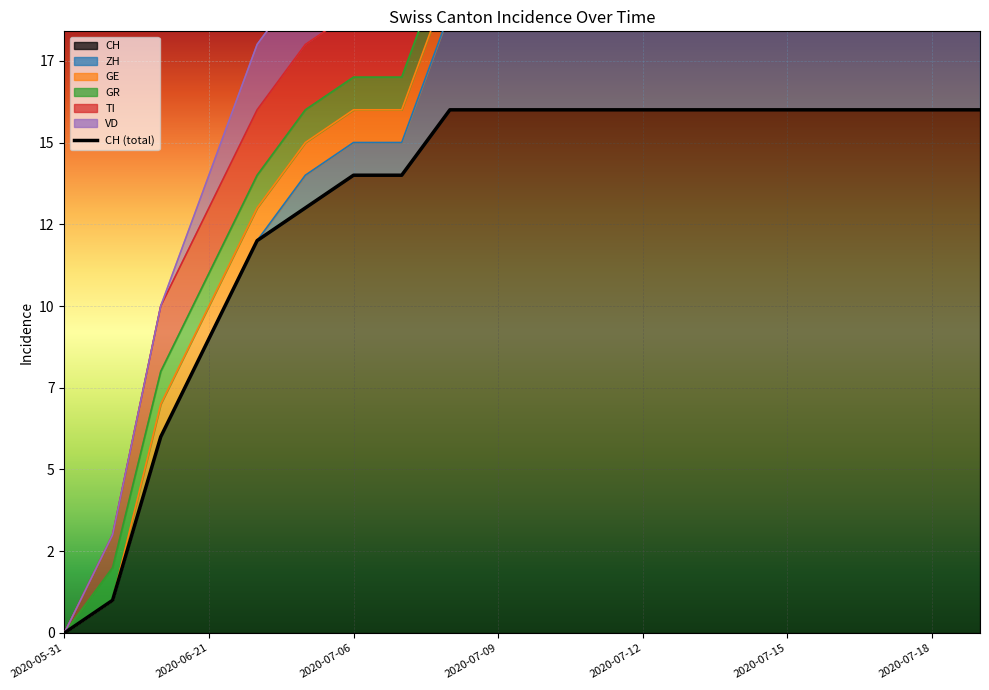

What is the value of the VD point at the 14th from the left?

2